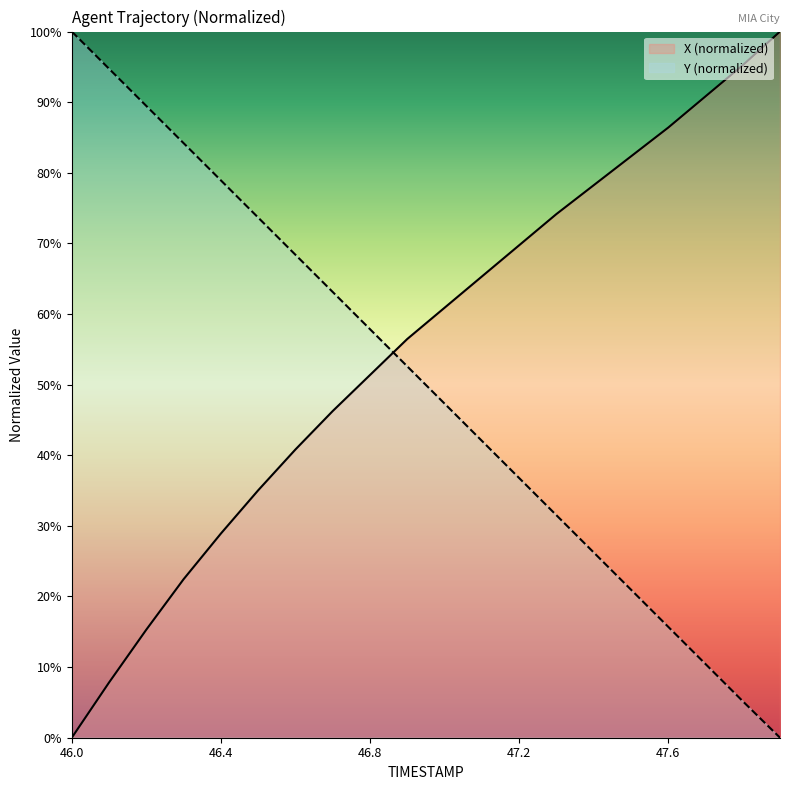

What is the difference between the highest and lowest values at 47.3?

42.6